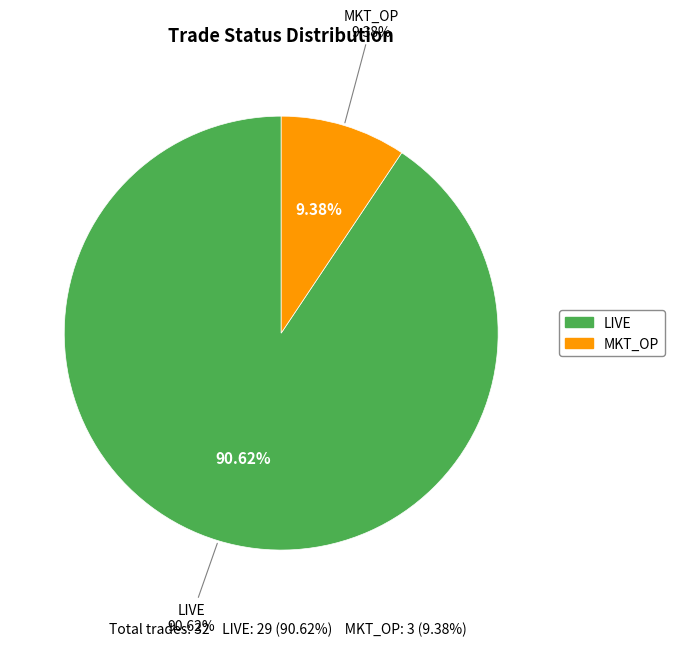

The LIVE slice represents 41% of the pie. True or false?

False